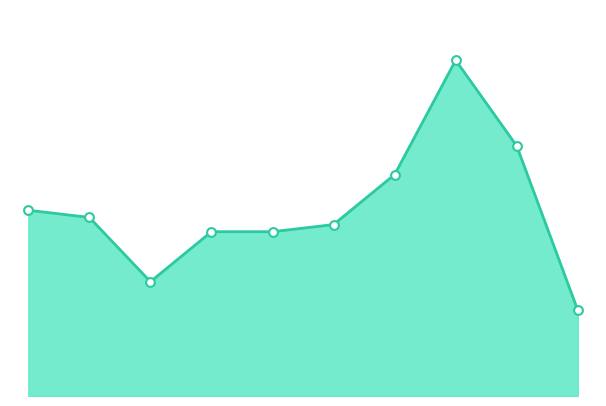

How many lines are shown in the chart?

1